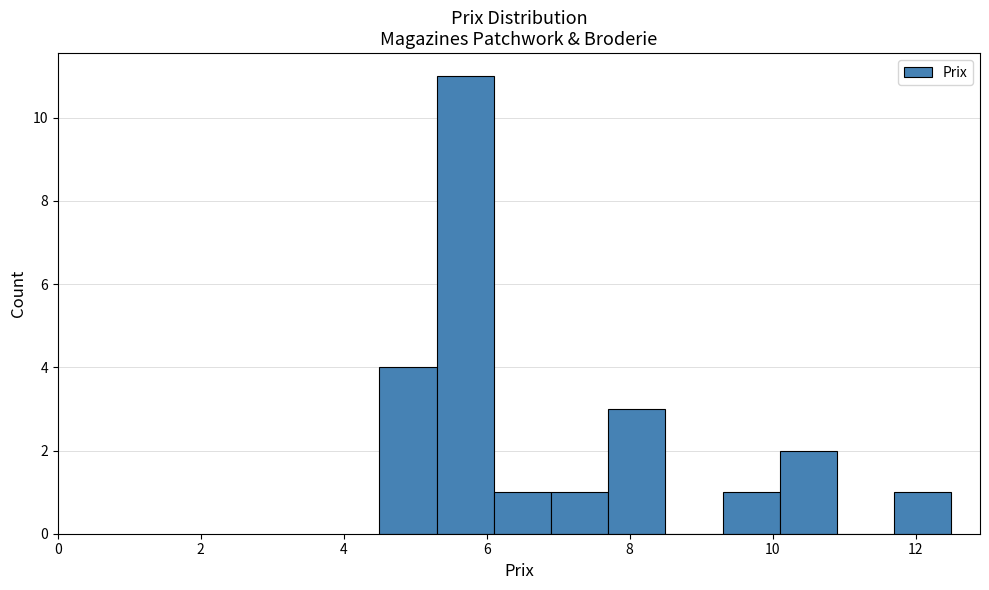

Reading left to right, transcribe this chart: for each bar, give the range it covers on the x-axis and its height. Neither the bar edges nor the heights are printed on the chart, so give them approximately, as read against the axes.

4.5 to 5.3: 4
5.3 to 6.1: 11
6.1 to 6.9: 1
6.9 to 7.7: 1
7.7 to 8.5: 3
8.5 to 9.3: 0
9.3 to 10.1: 1
10.1 to 10.9: 2
10.9 to 11.7: 0
11.7 to 12.5: 1